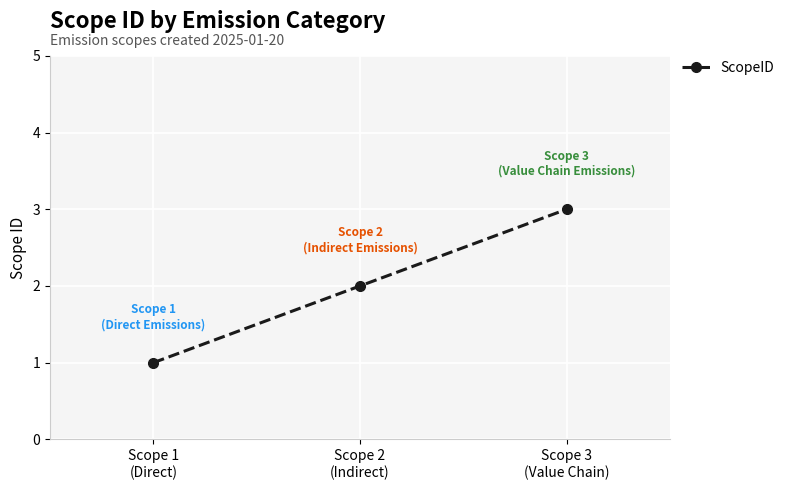

At which category does the chart reach its minimum across all series?

Scope 1
(Direct)